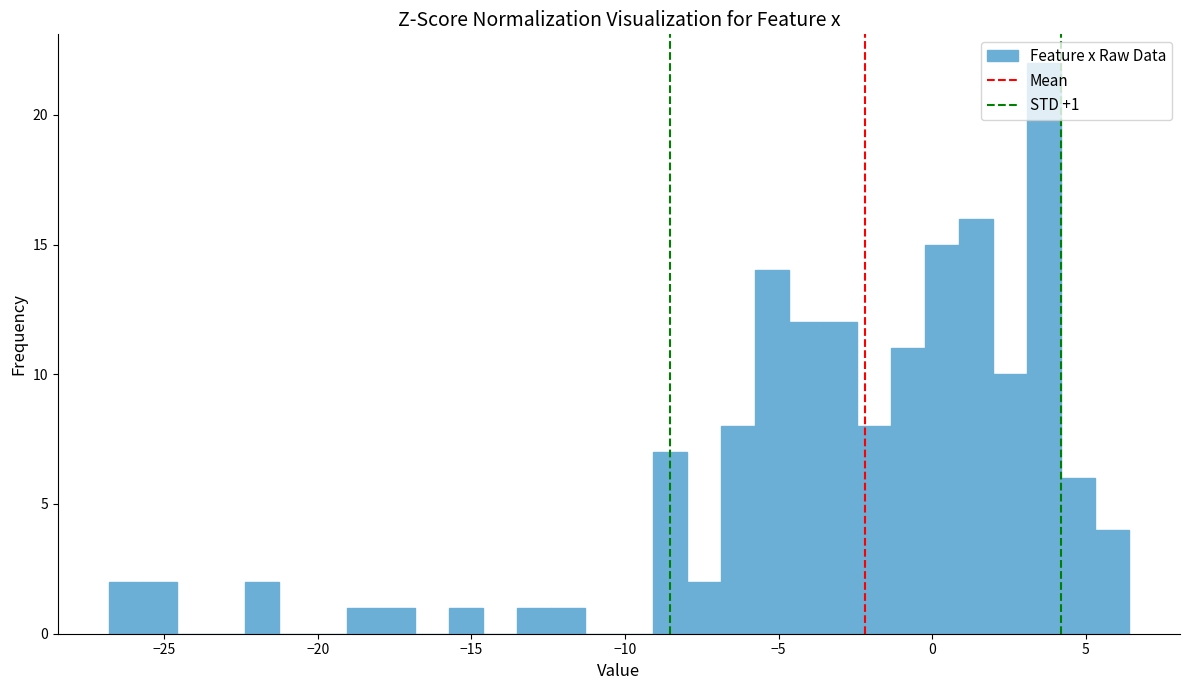

Around what value on the x-axis is the tallest bar? Give the approximate position of its centre, as read against the axis.

3.5